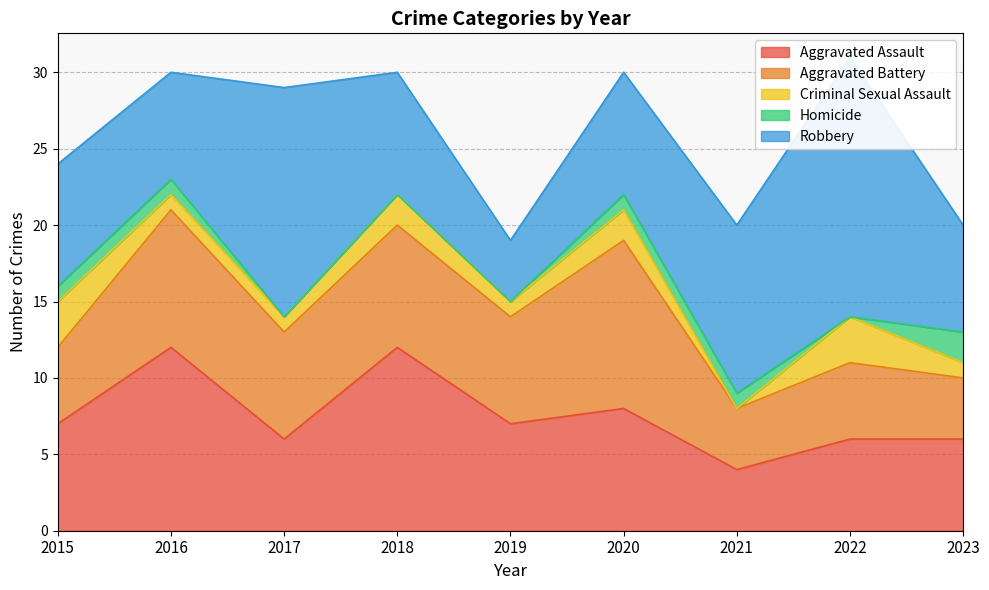

At which label does Aggravated Assault first exceed 7?

2016